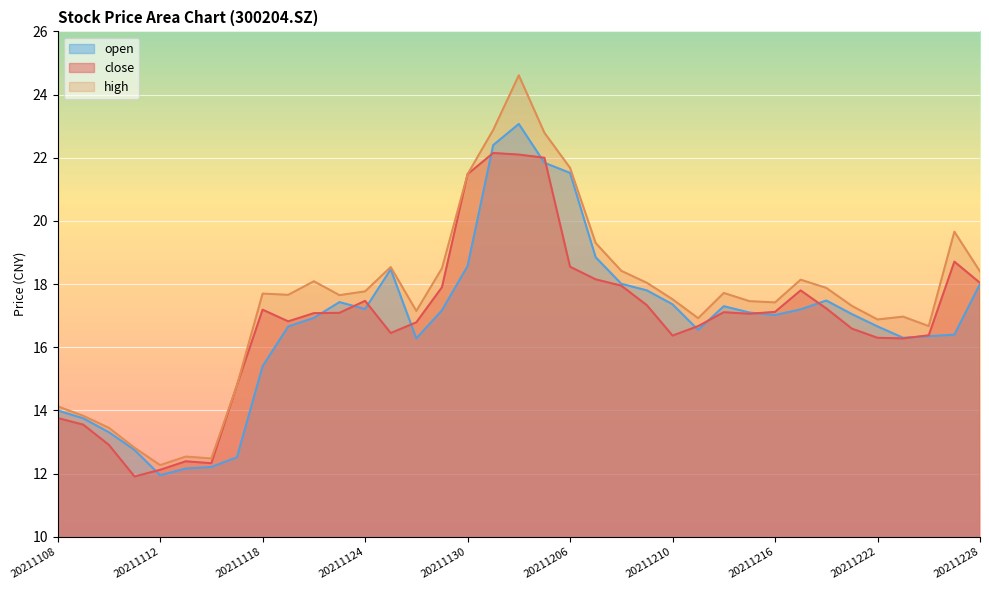

True or false: close has more than 2 interior local peaks.

True